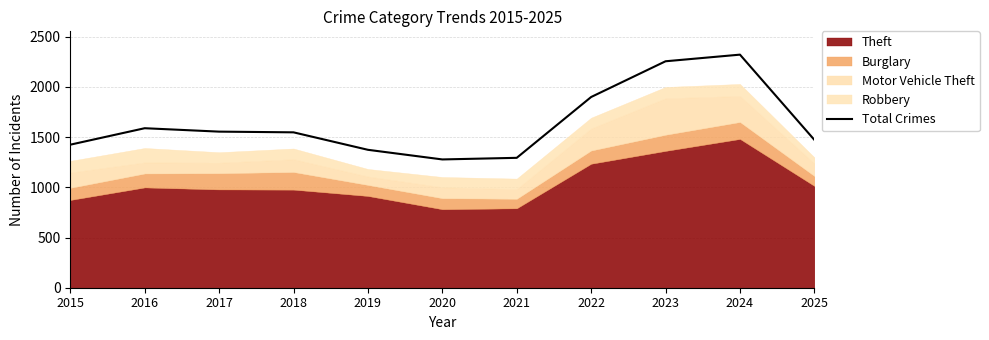

What is the sum of the values at 2018 and 2023?

3804